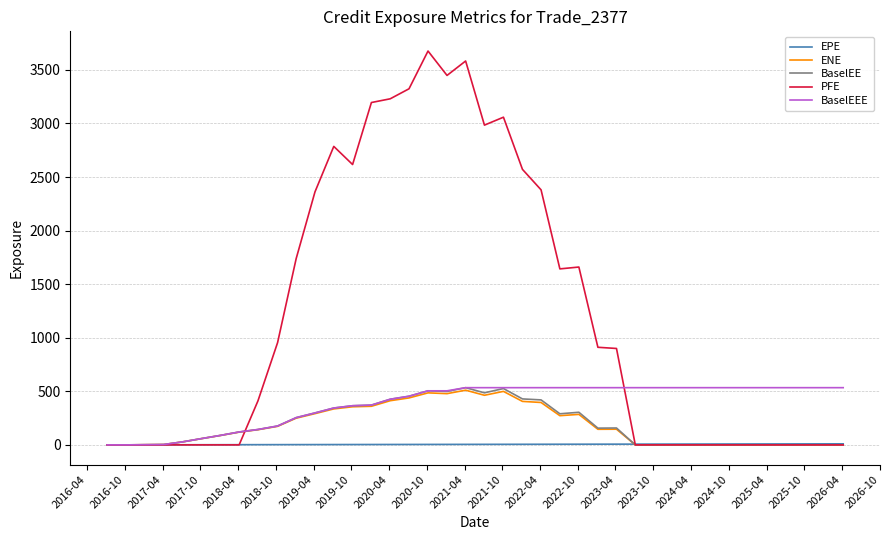

Which series has the widest spread of values?

PFE